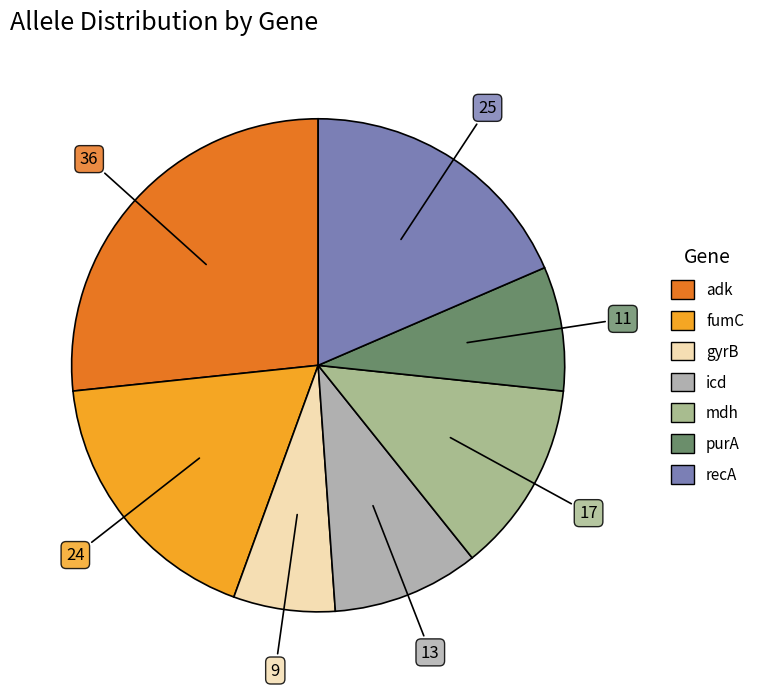

How many slices are in this pie chart?

7